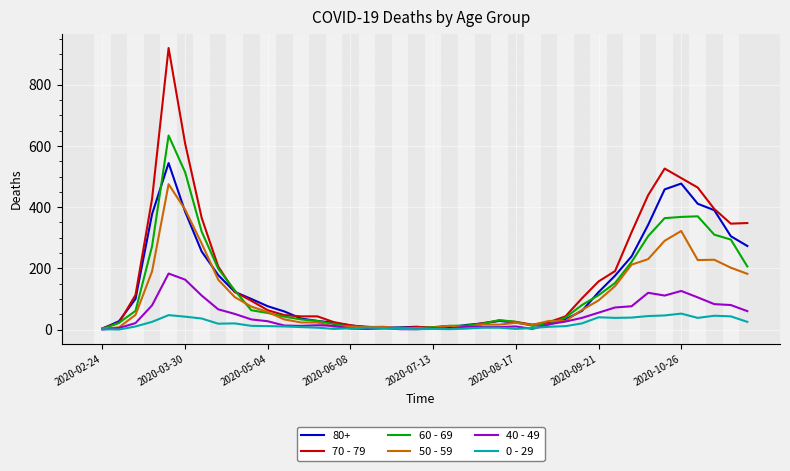

What is the maximum value shown in the chart?

920